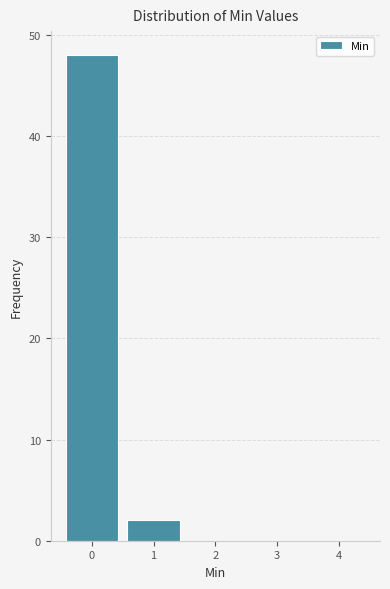

Reading left to right, list all the values displayed in this chart.

0=48	1=2	2=0	3=0	4=0